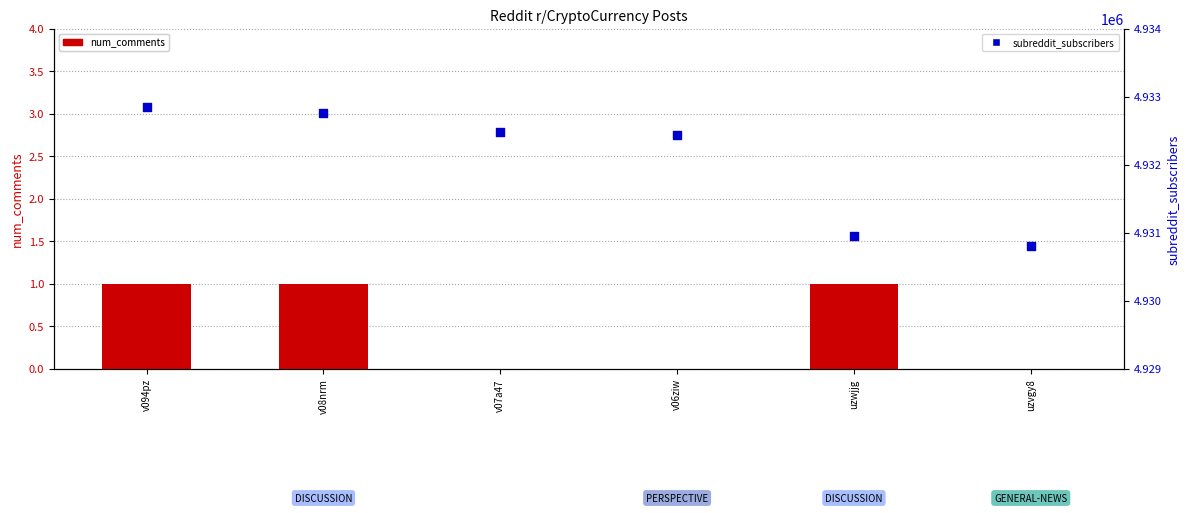

Which series contains the lowest Y value?

num_comments